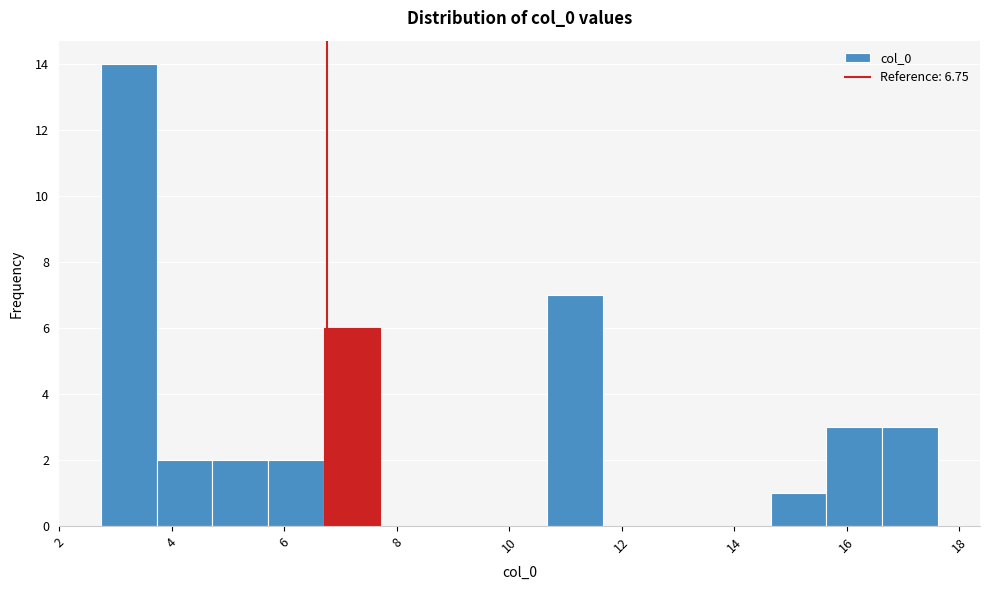

Which range on the x-axis has the tallest bar?

2.8 to 3.8